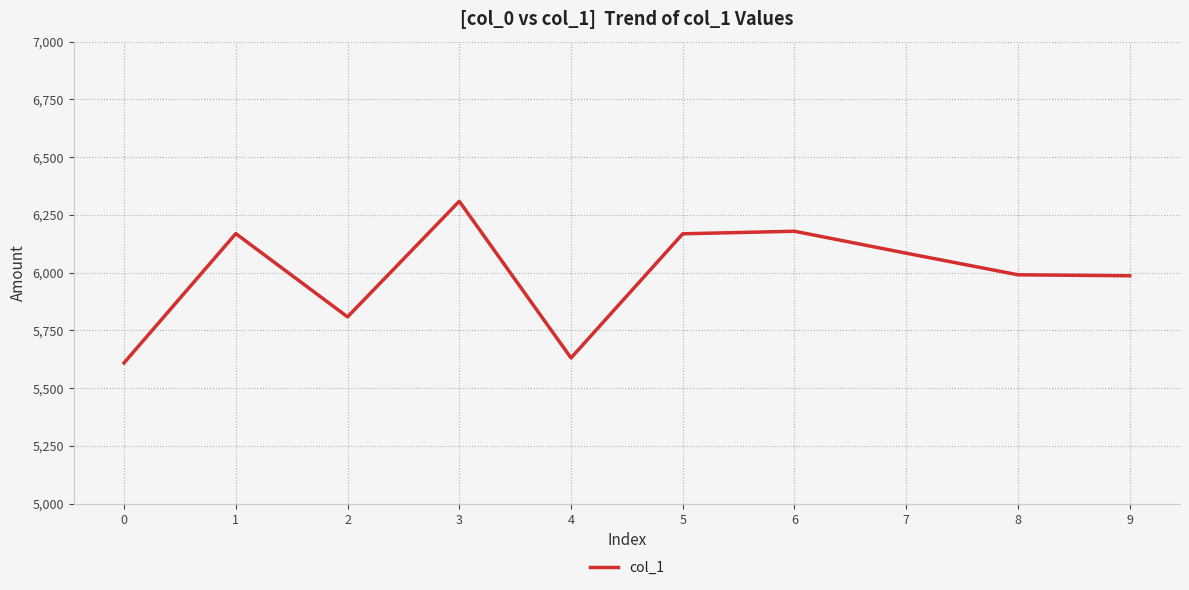

Which has a higher value, 0 or 7?

7